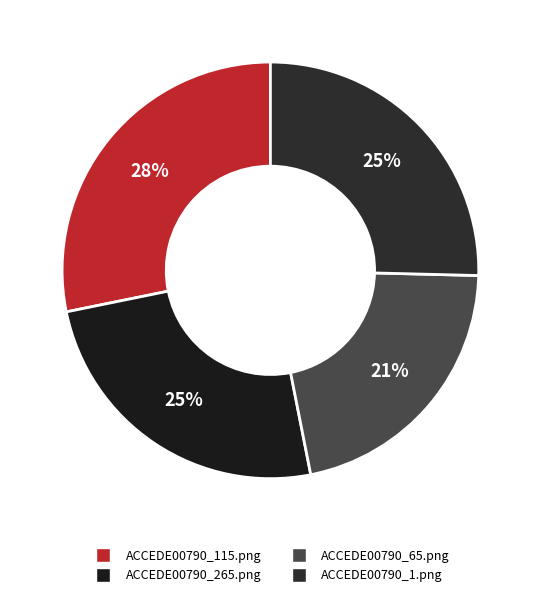

Count the number of slices in the pie.

4